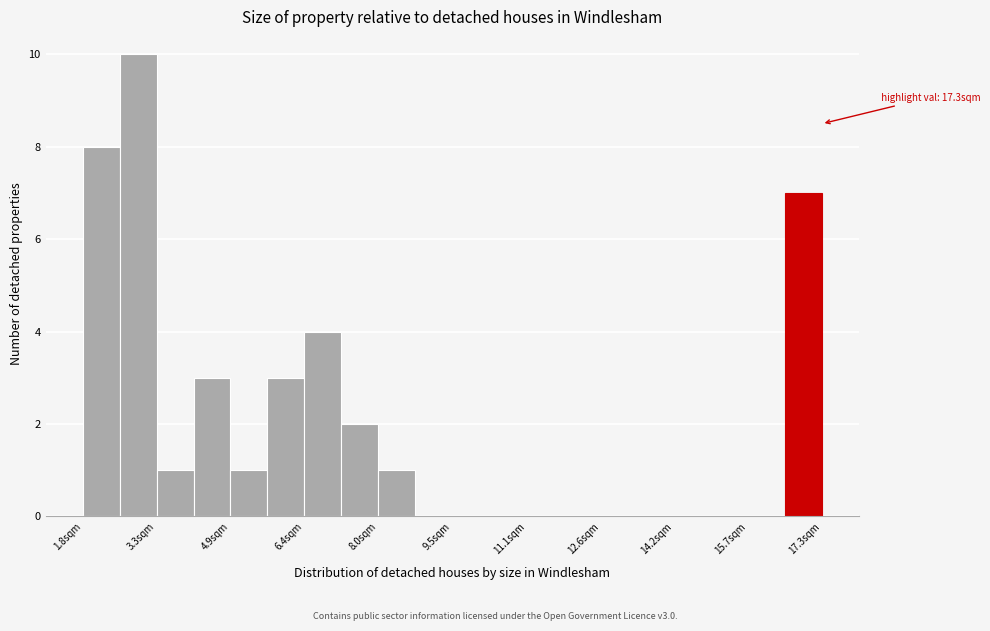

Around what value on the x-axis is the tallest bar? Give the approximate position of its centre, as read against the axis.

3.0